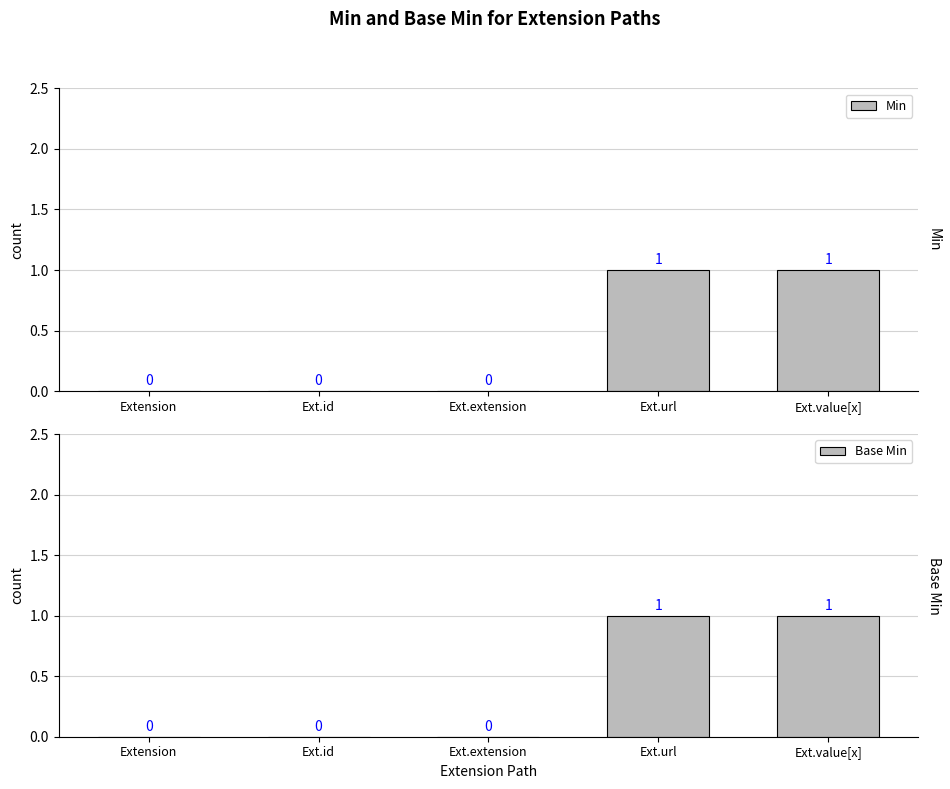

Are the bars horizontal?

No